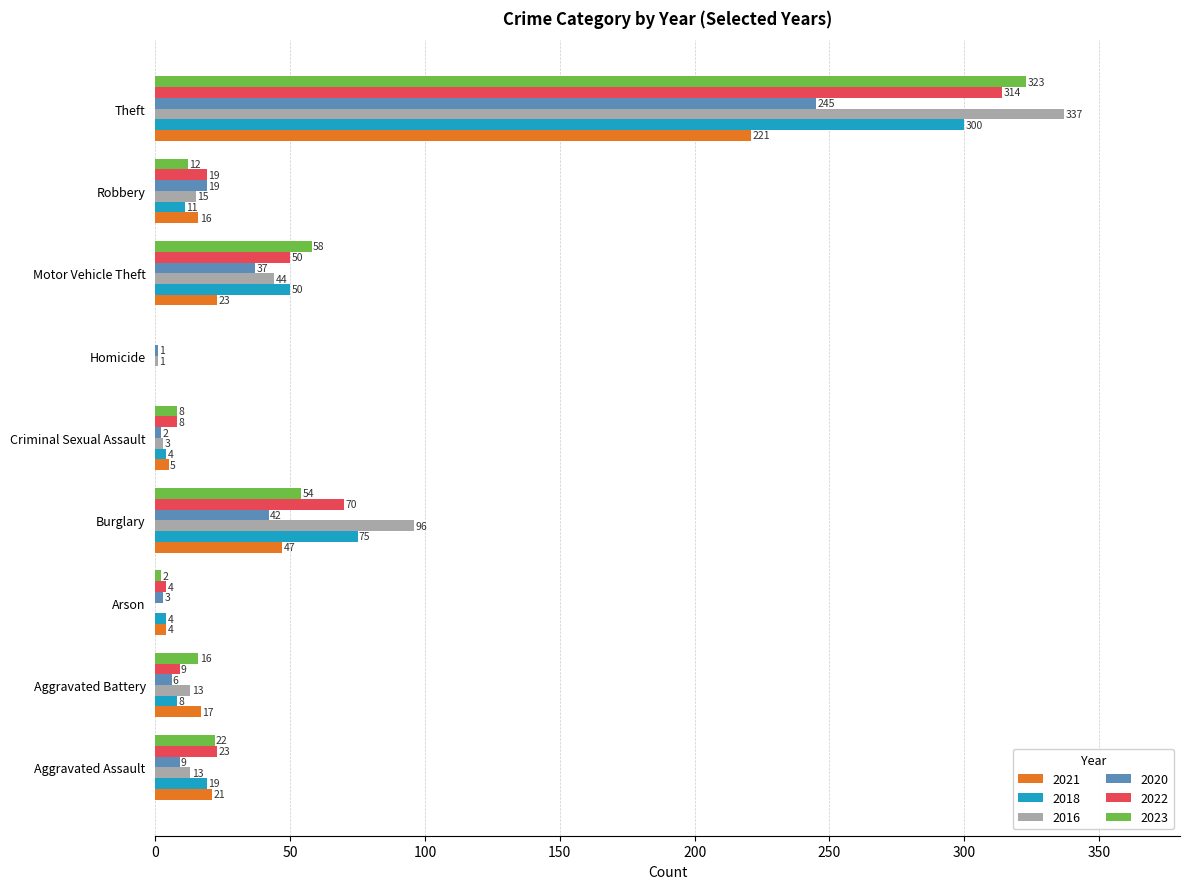

Which category has the highest value in the 2020 series?

Theft